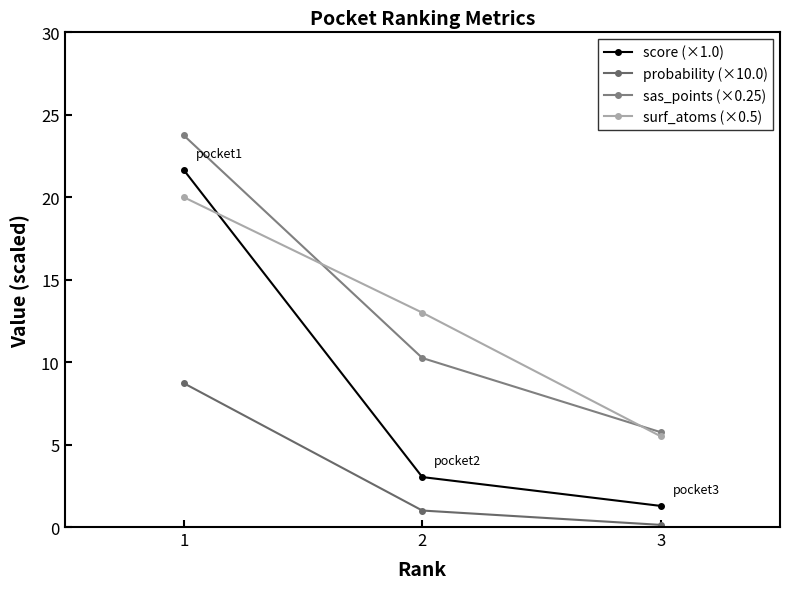

Reading left to right, extract all data points from this chart.

score (×1.0): 21.6	3.0	1.3
probability (×10.0): 8.7	1.0	0.1
sas_points (×0.25): 23.8	10.2	5.8
surf_atoms (×0.5): 20.0	13.0	5.5